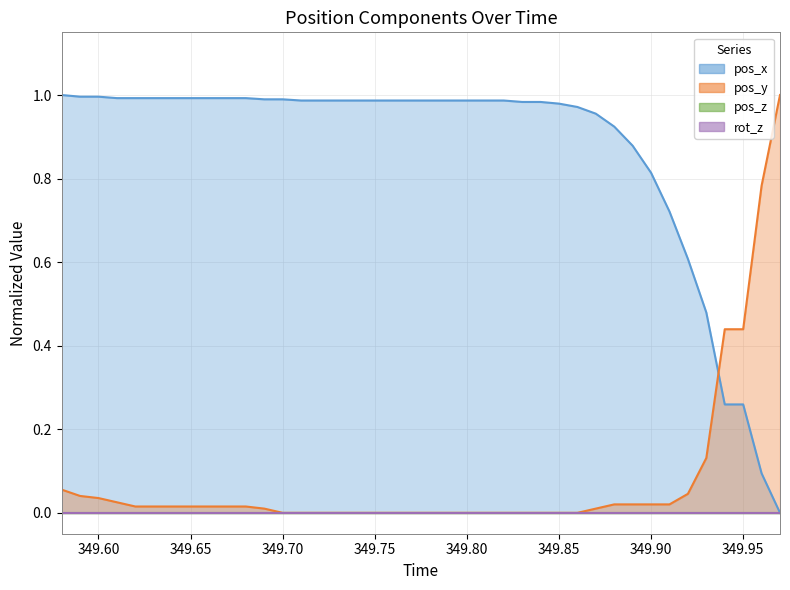

What is the difference between the second highest and second lowest values in the pos_y series?

0.8